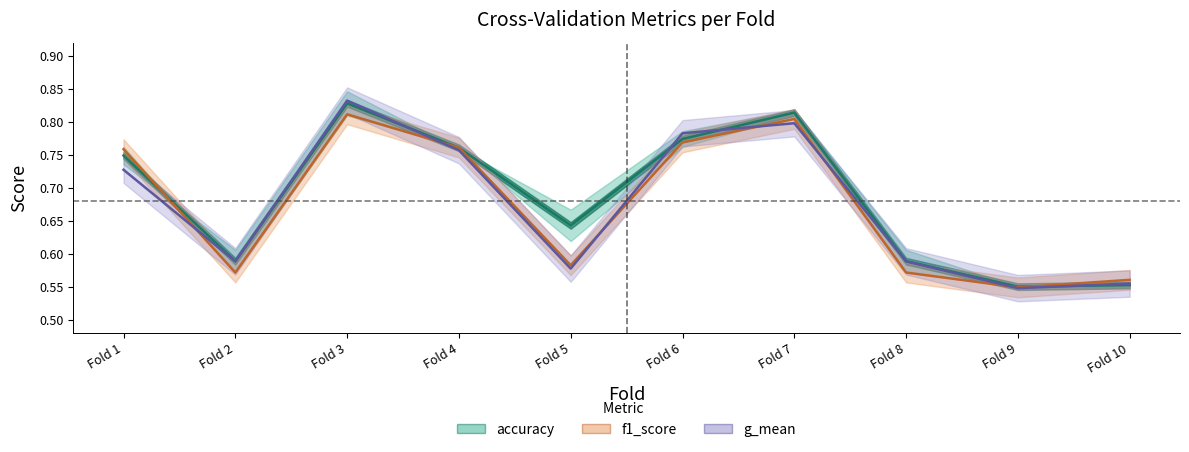

What is the minimum value for g_mean?

0.5